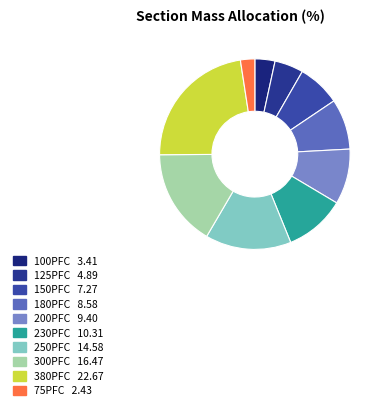

To the nearest percent, what is the average slice percentage?

10%